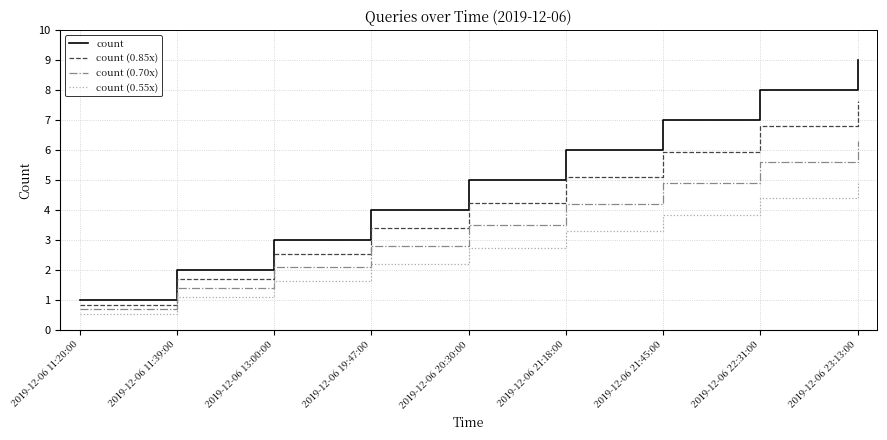

What position from the right is 2019-12-06 20:30:00?

5